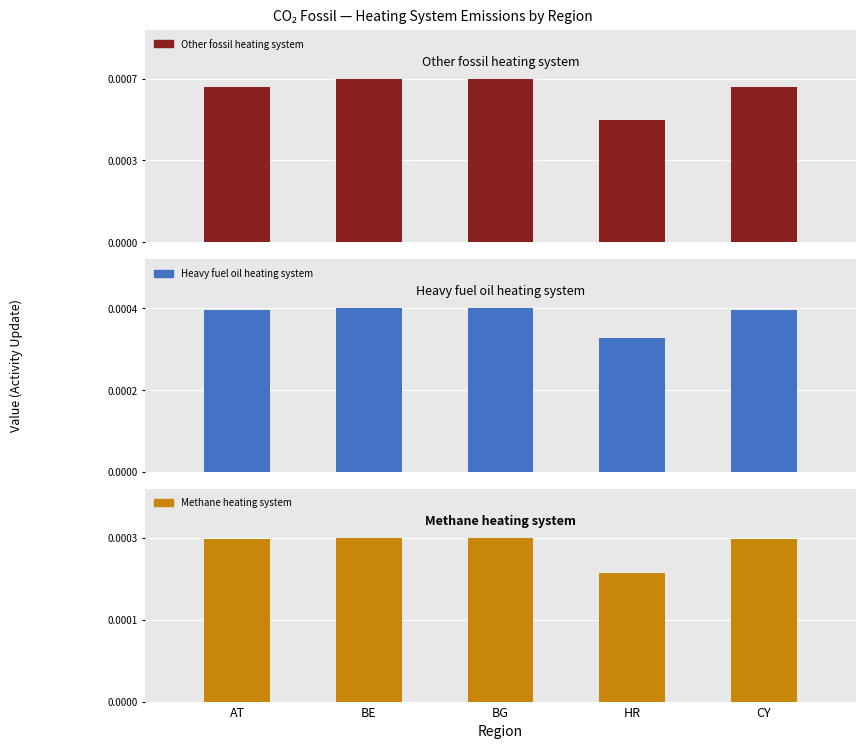

The value of Methane heating system at BG is 0.0. True or false?

False